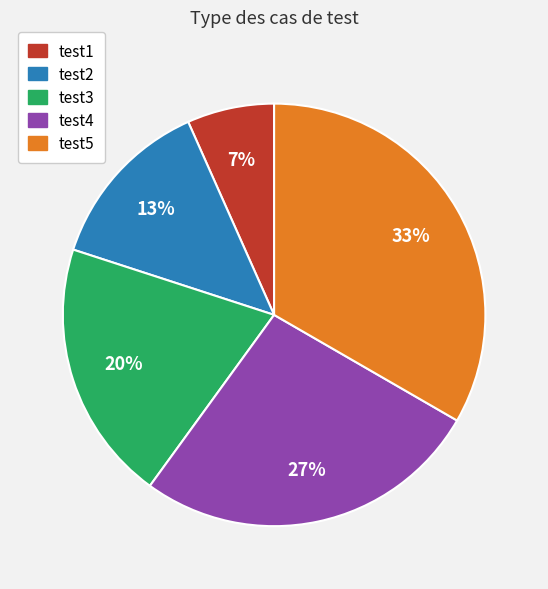

Rank the categories by value from highest to lowest.

test5, test4, test3, test2, test1